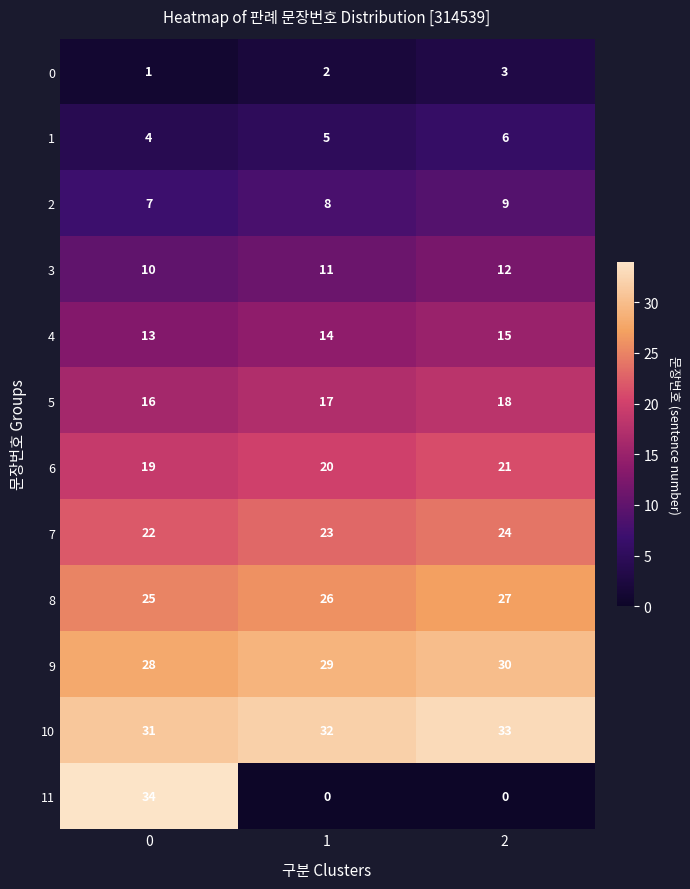

What is the total value across all series at 1?

187